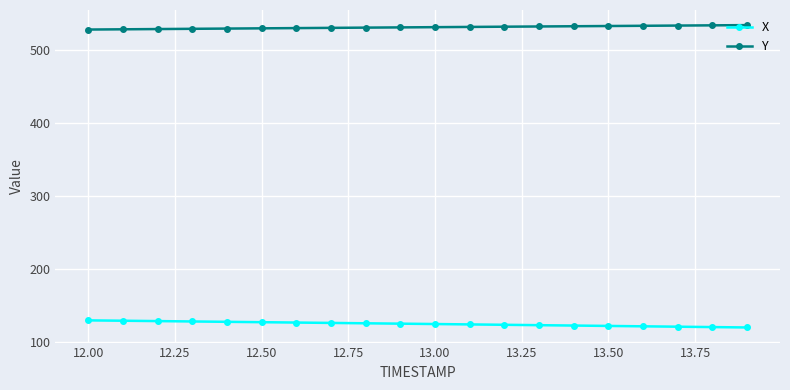

At how many categories does at least one series exceed 454?

20